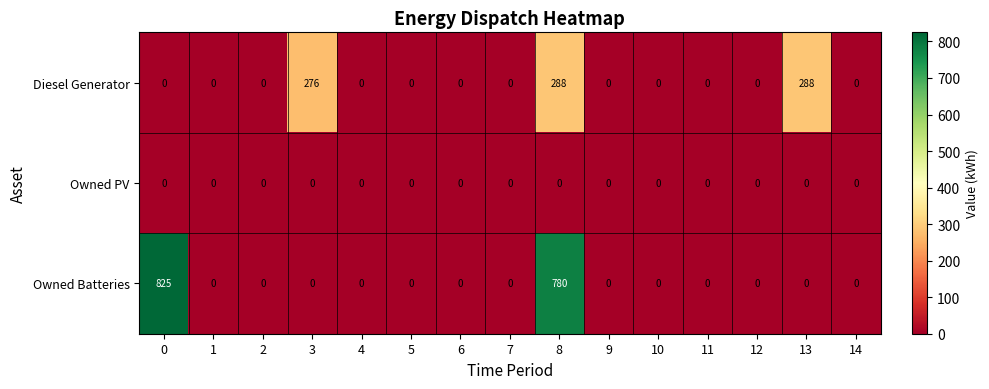

Where is Owned Batteries nearest to the value 412?

8